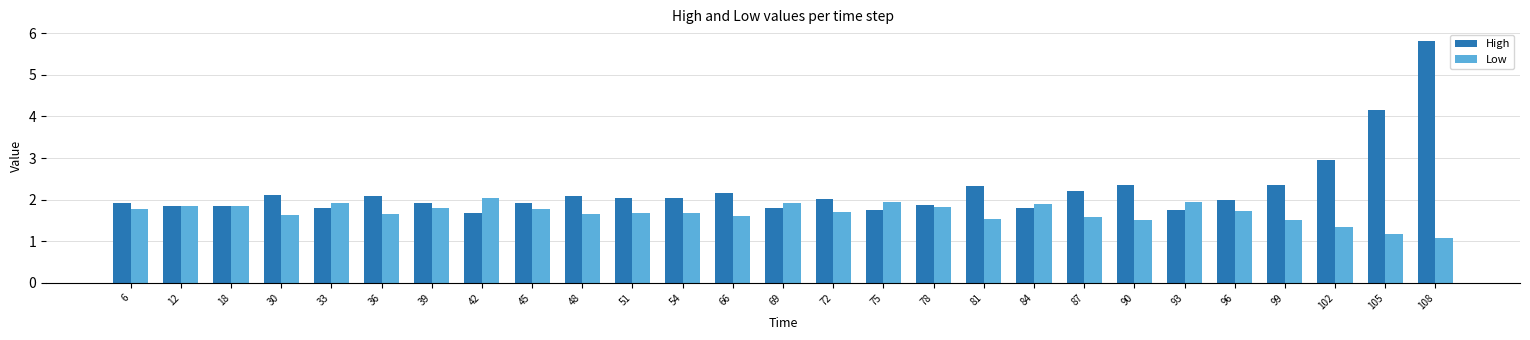

What is the total value across all series at 48?

3.7